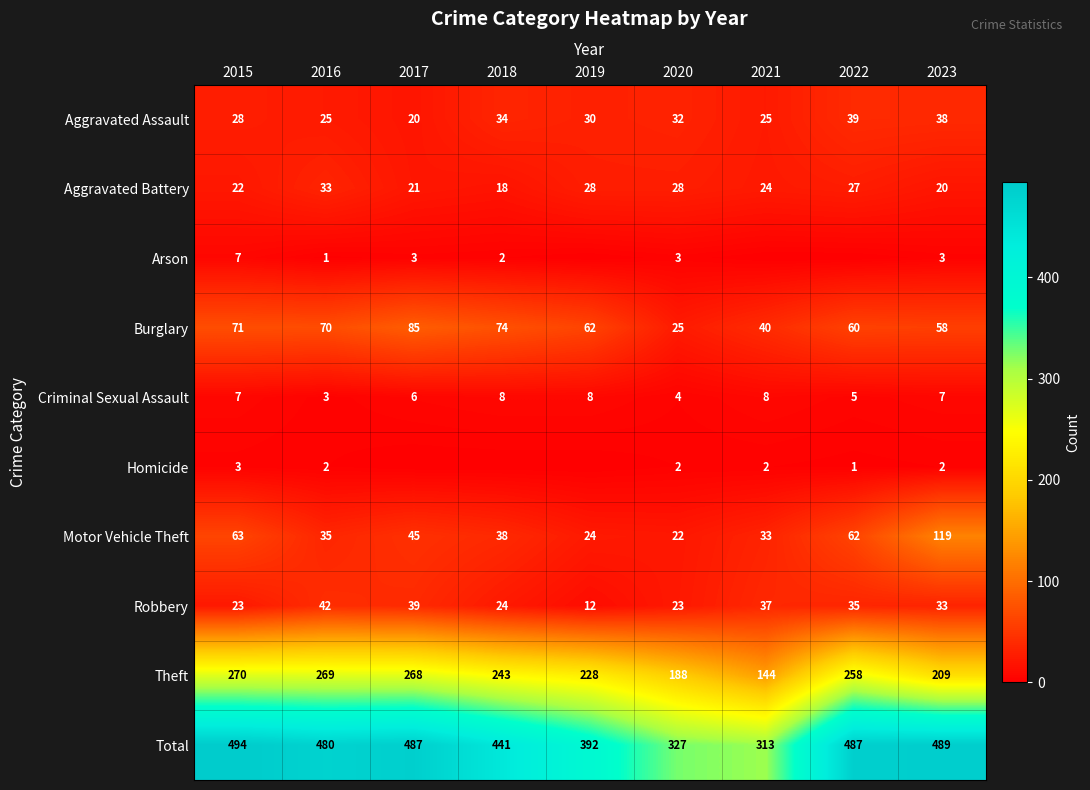

Where does the Theft series first go above 243?

2015